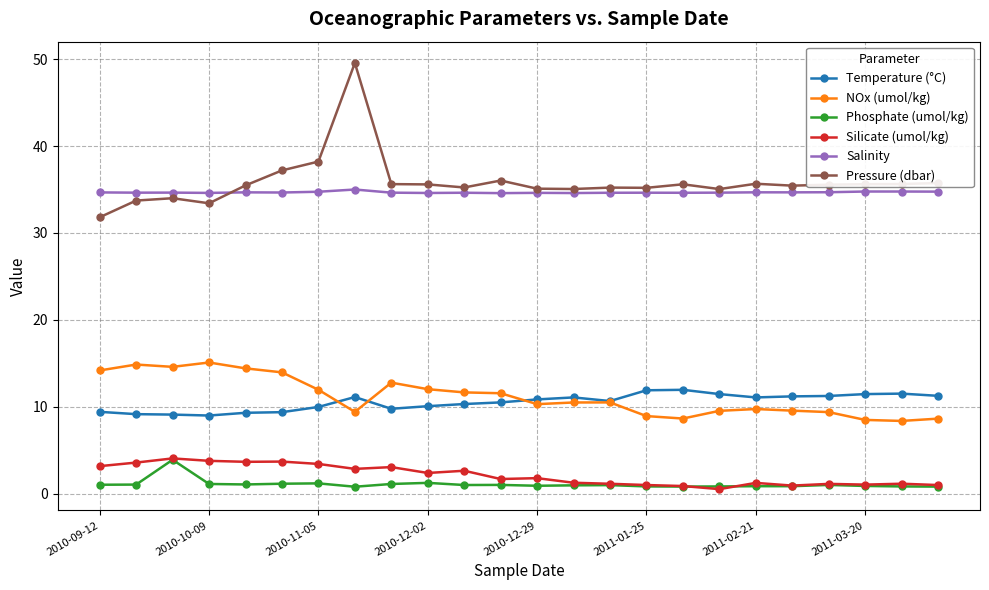

At how many categories does at least one series exceed 23?

24